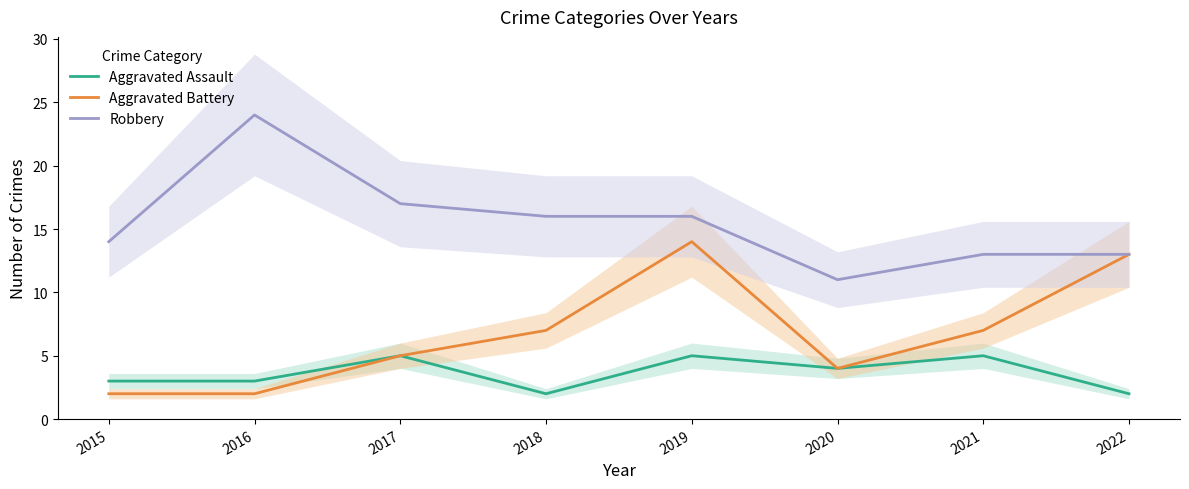

Reading right to left, extract all data points from this chart.

Aggravated Assault: 2022=2	2021=5	2020=4	2019=5	2018=2	2017=5	2016=3	2015=3
Aggravated Battery: 2022=13	2021=7	2020=4	2019=14	2018=7	2017=5	2016=2	2015=2
Robbery: 2022=13	2021=13	2020=11	2019=16	2018=16	2017=17	2016=24	2015=14